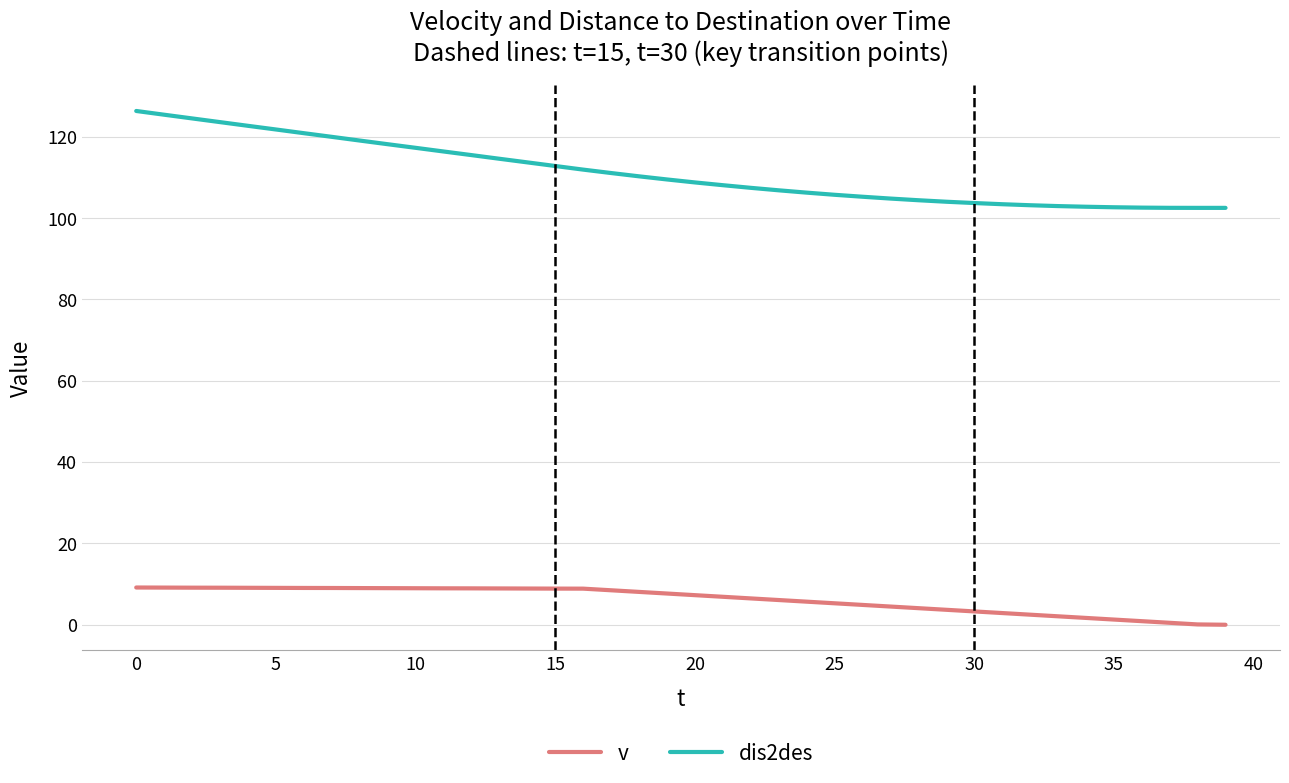

True or false: v and dis2des cross at least once.

False